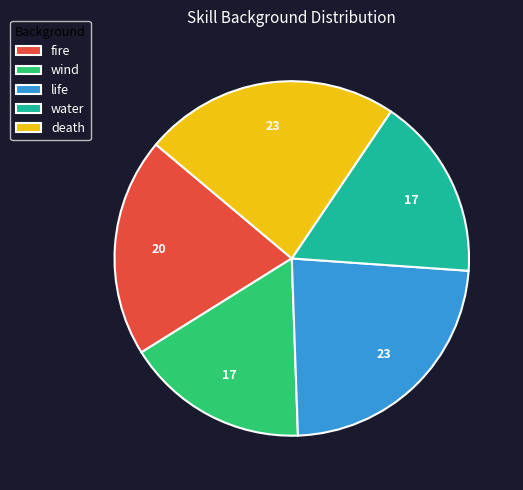

The death slice represents 23% of the pie. True or false?

True